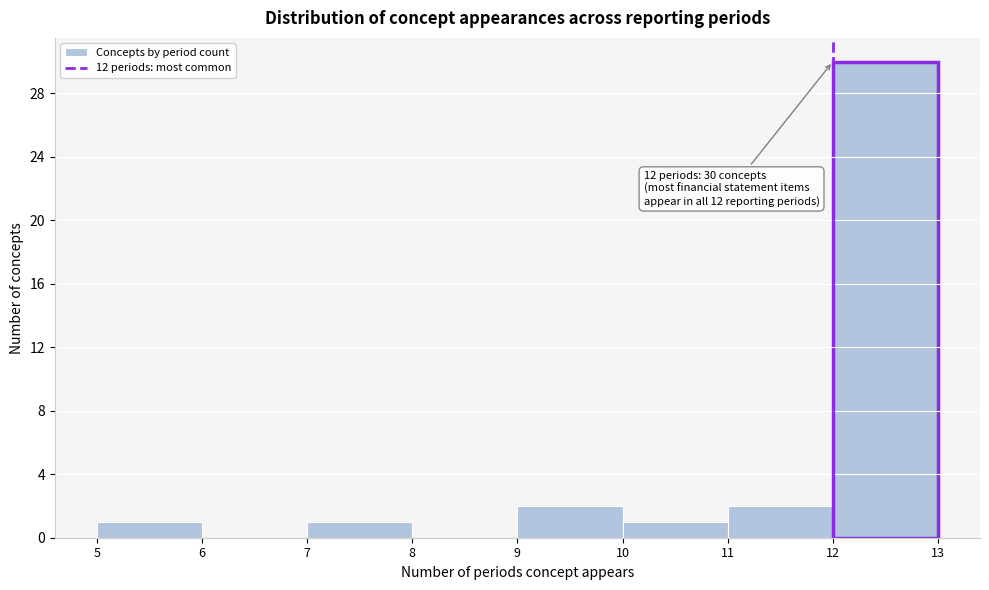

Which range on the x-axis has the tallest bar?

12 to 13